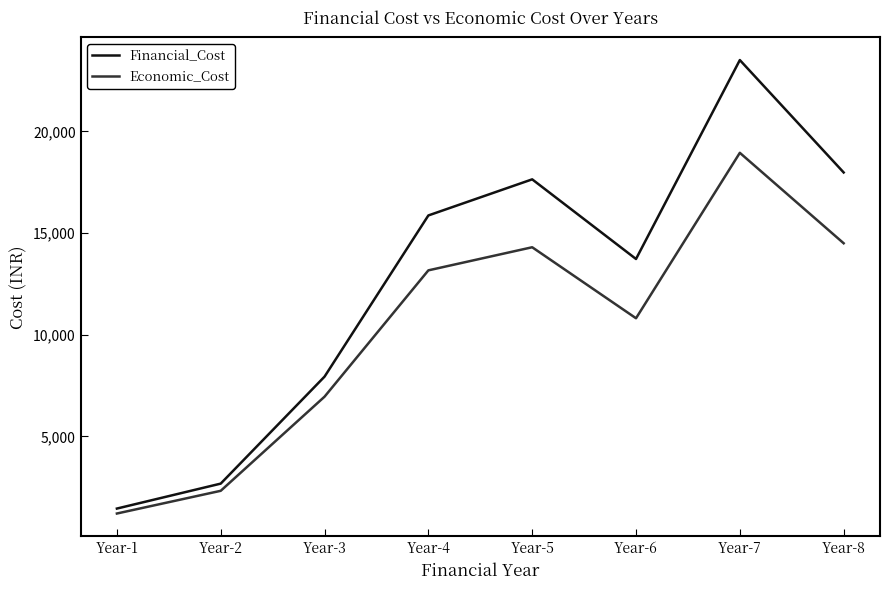

The value of Financial_Cost at Year-5 is 24177.7. True or false?

False